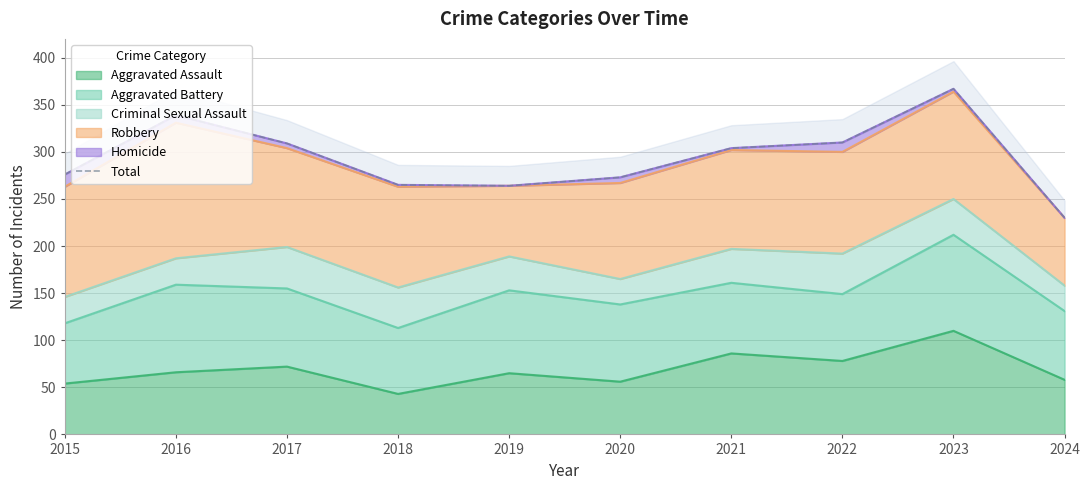

Between 2015 and 2018, which is larger?

2015